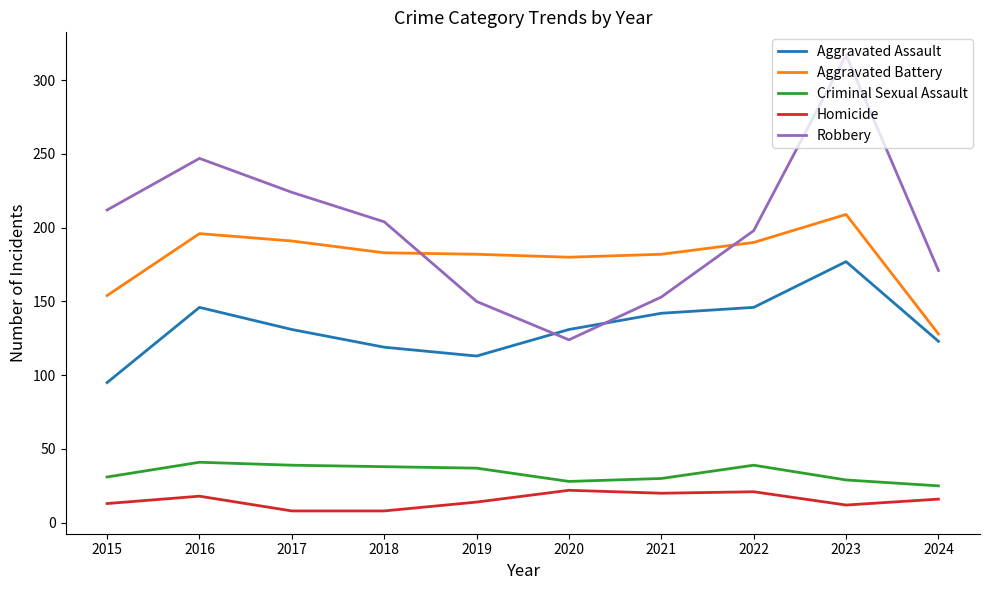

Which series ends up on top after the final intersection of Robbery and Aggravated Battery?

Robbery